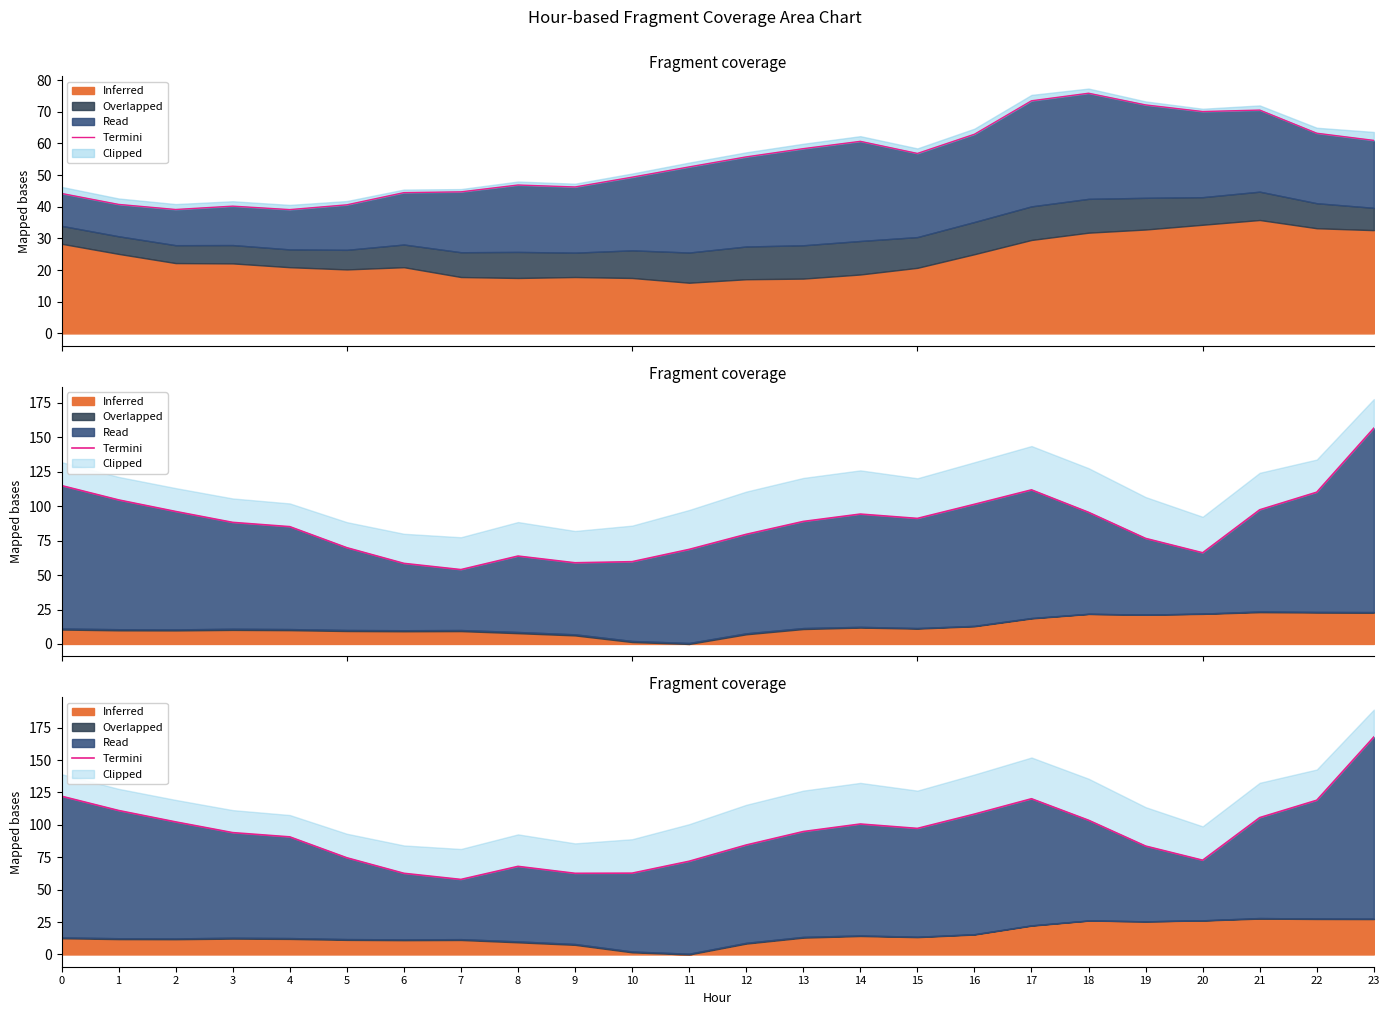

How many points are higher than both their immediate neighbors (excluding endpoints)?

3